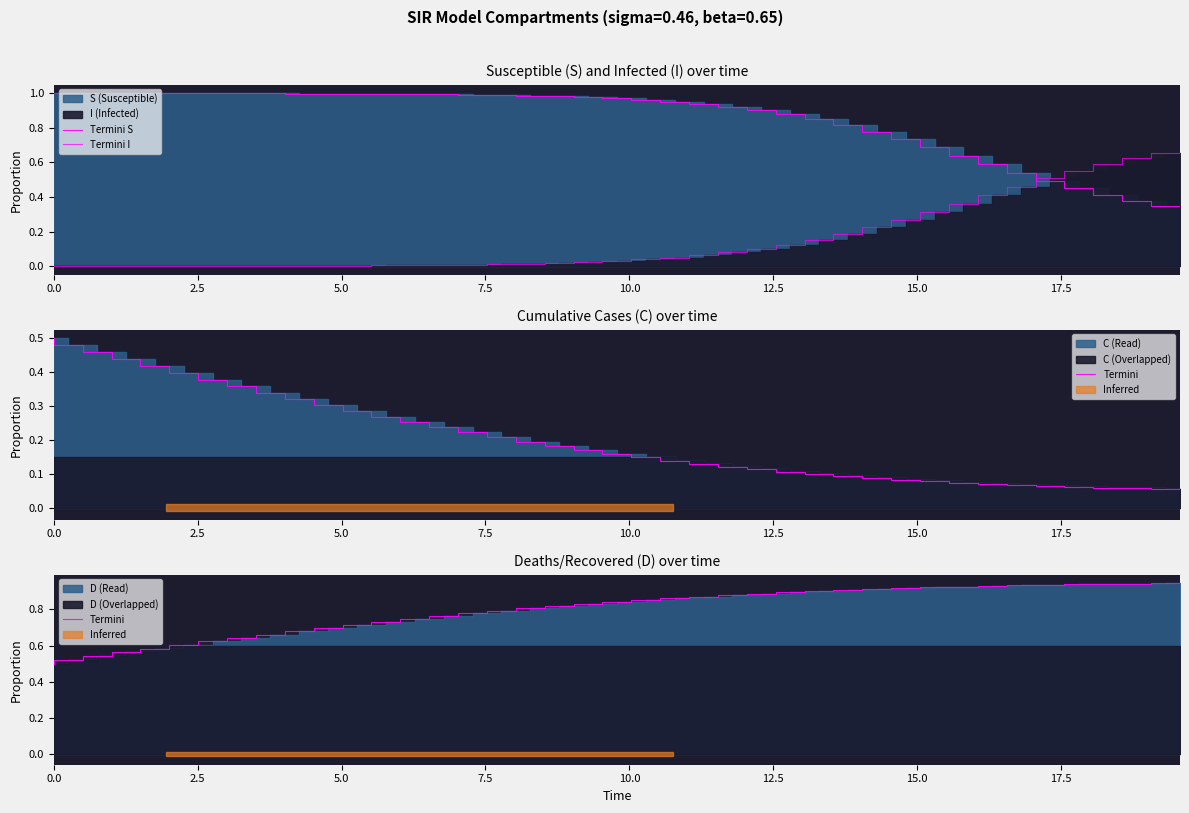

Reading left to right, list all the values displayed in this chart.

Termini_S: 1.0	1.0	1.0	1.0	1.0	1.0	1.0	1.0	1.0	1.0	1.0	1.0	1.0	1.0	1.0	1.0	1.0	1.0	1.0	1.0	1.0	1.0	1.0	0.9	0.9	0.9	0.9	0.8	0.8	0.8	0.7	0.7	0.6	0.6	0.5	0.5	0.5	0.4	0.4	0.3
Termini_I: 0.0	0.0	0.0	0.0	0.0	0.0	0.0	0.0	0.0	0.0	0.0	0.0	0.0	0.0	0.0	0.0	0.0	0.0	0.0	0.0	0.0	0.0	0.0	0.1	0.1	0.1	0.1	0.2	0.2	0.2	0.3	0.3	0.4	0.4	0.5	0.5	0.5	0.6	0.6	0.7
Termini_C: 0.5	0.5	0.5	0.4	0.4	0.4	0.4	0.4	0.3	0.3	0.3	0.3	0.3	0.3	0.2	0.2	0.2	0.2	0.2	0.2	0.2	0.1	0.1	0.1	0.1	0.1	0.1	0.1	0.1	0.1	0.1	0.1	0.1	0.1	0.1	0.1	0.1	0.1	0.1	0.1
Termini_D: 0.5	0.5	0.5	0.6	0.6	0.6	0.6	0.6	0.7	0.7	0.7	0.7	0.7	0.7	0.8	0.8	0.8	0.8	0.8	0.8	0.8	0.9	0.9	0.9	0.9	0.9	0.9	0.9	0.9	0.9	0.9	0.9	0.9	0.9	0.9	0.9	0.9	0.9	0.9	0.9